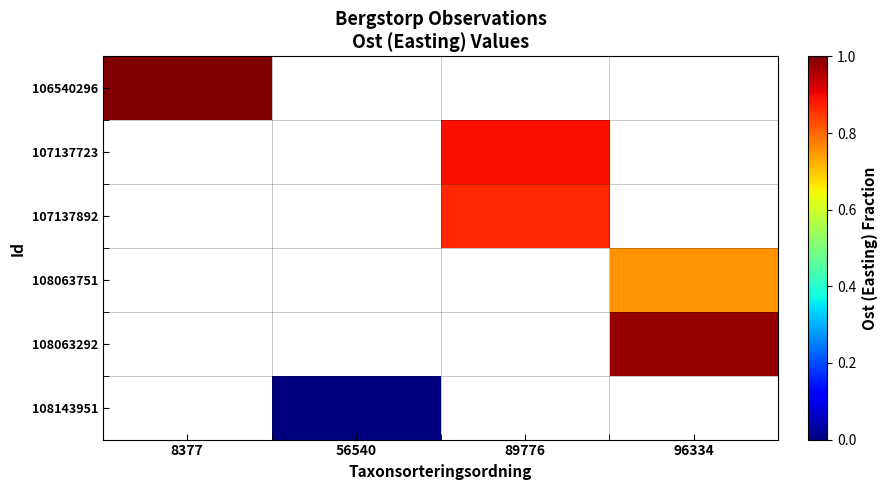

Where is 106540296 nearest to the value 1?

8377